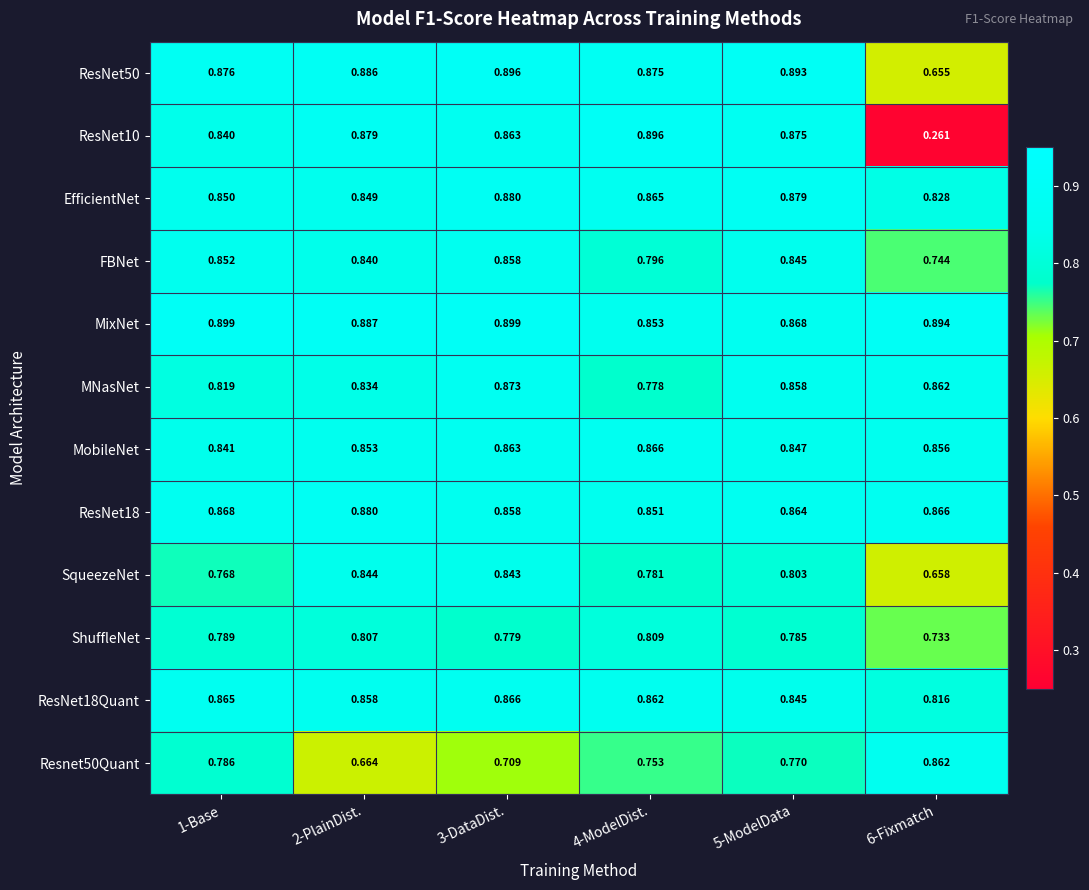

Which series has the largest total across all categories?

MixNet